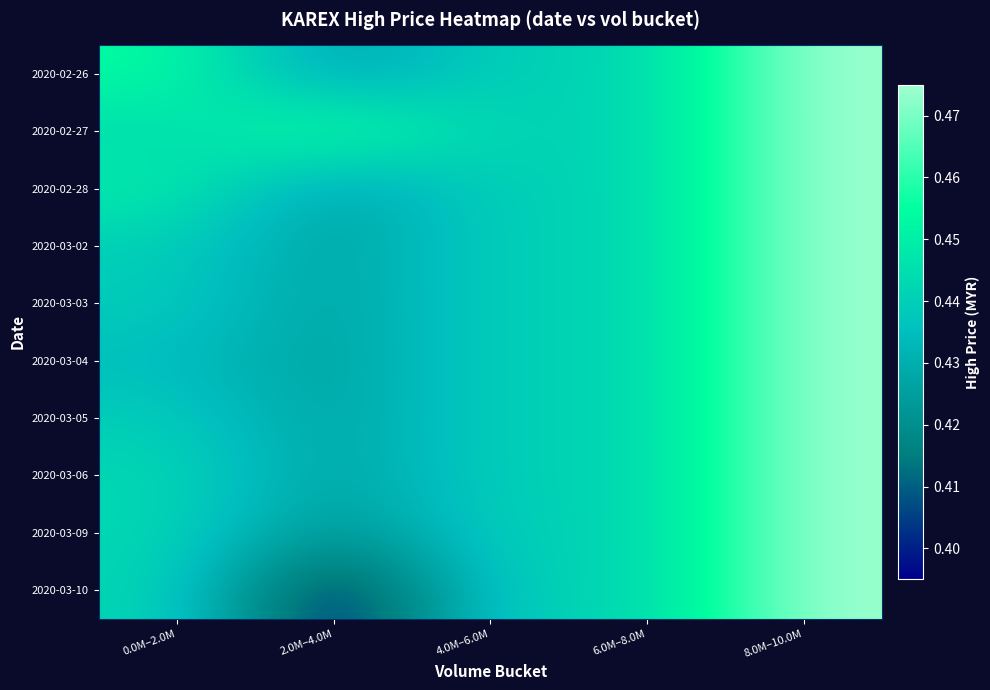

List the series in order of their peak value, highest first.

2020-02-26, 2020-02-27, 2020-02-28, 2020-03-02, 2020-03-03, 2020-03-04, 2020-03-05, 2020-03-06, 2020-03-09, 2020-03-10